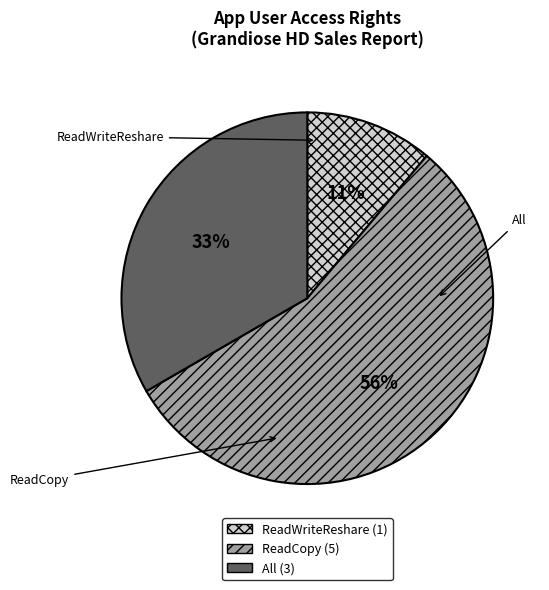

Combined, do ReadCopy and All account for over 50%?

Yes